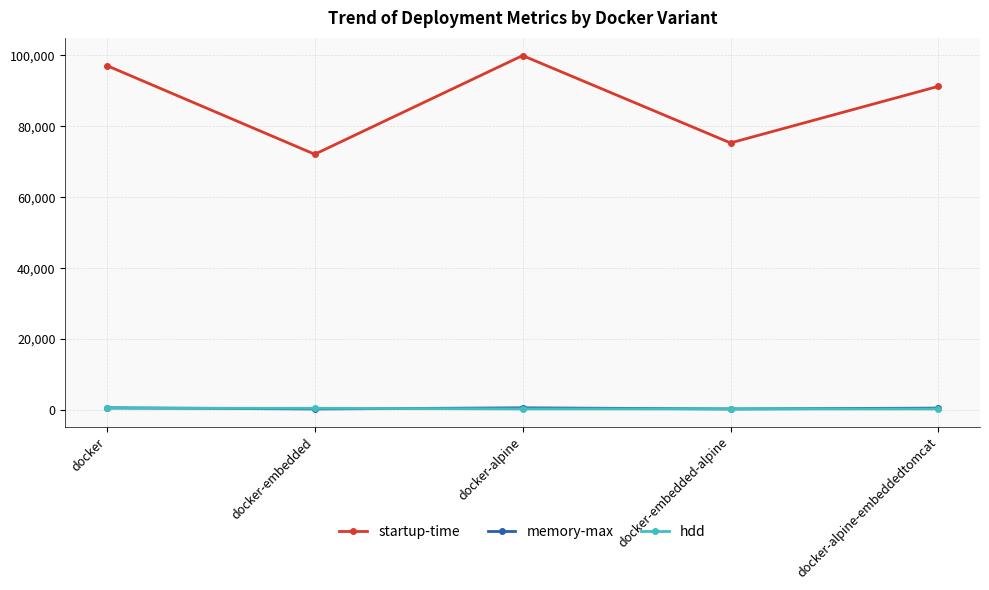

After their last crossing, which series has the higher values: hdd or memory-max?

memory-max